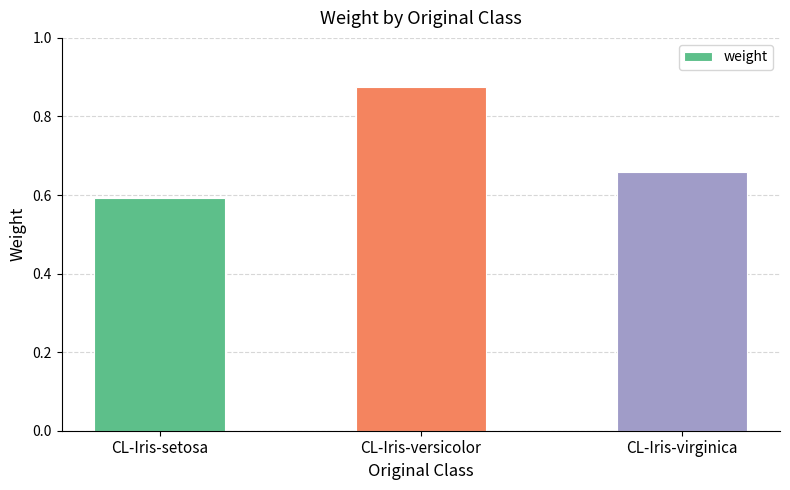

The value at CL-Iris-setosa is 0.2. True or false?

False